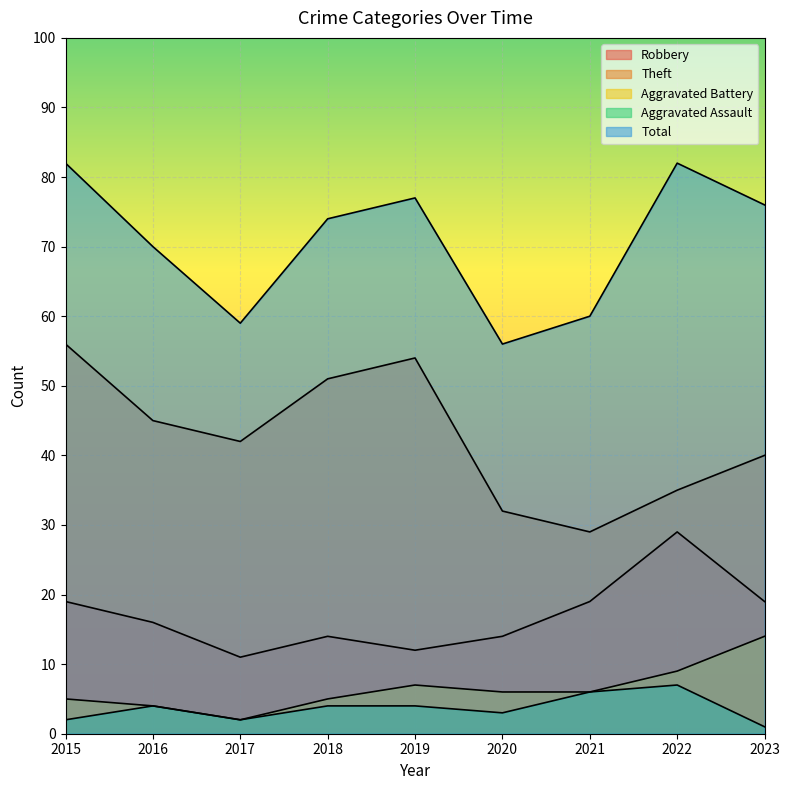

What is the sum of the Theft values at 2015 and 2023?

96